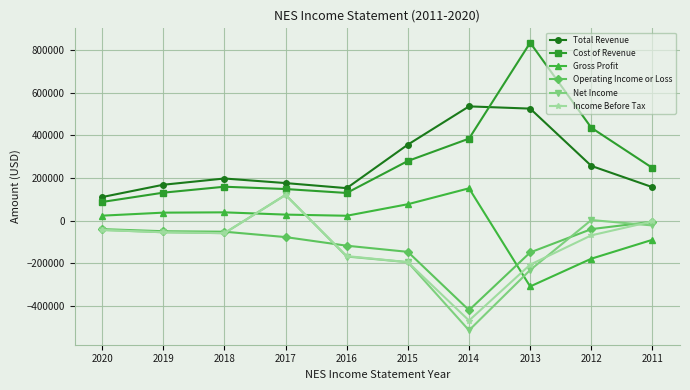

How many values in the Operating Income or Loss series exceed -52300?

4